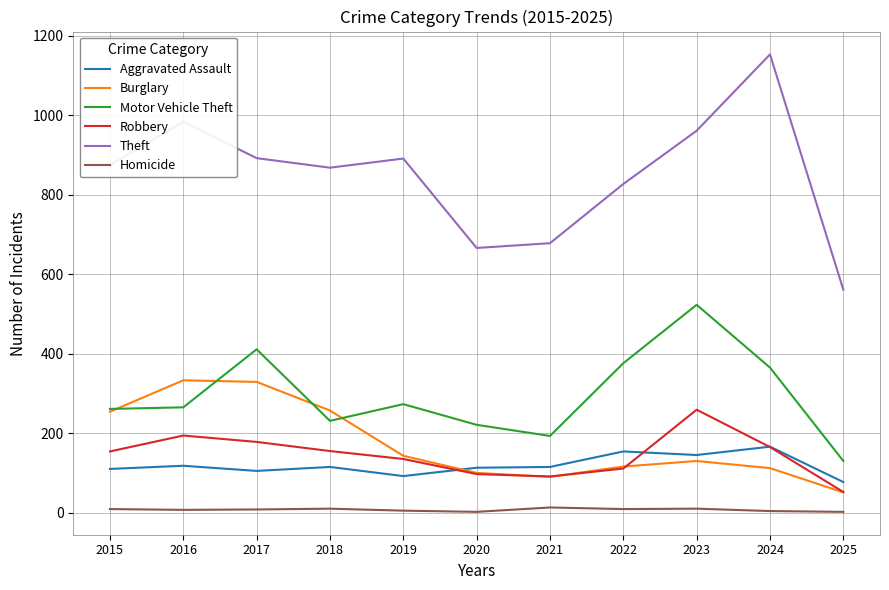

List the series in order of their peak value, lowest first.

Homicide, Aggravated Assault, Robbery, Burglary, Motor Vehicle Theft, Theft